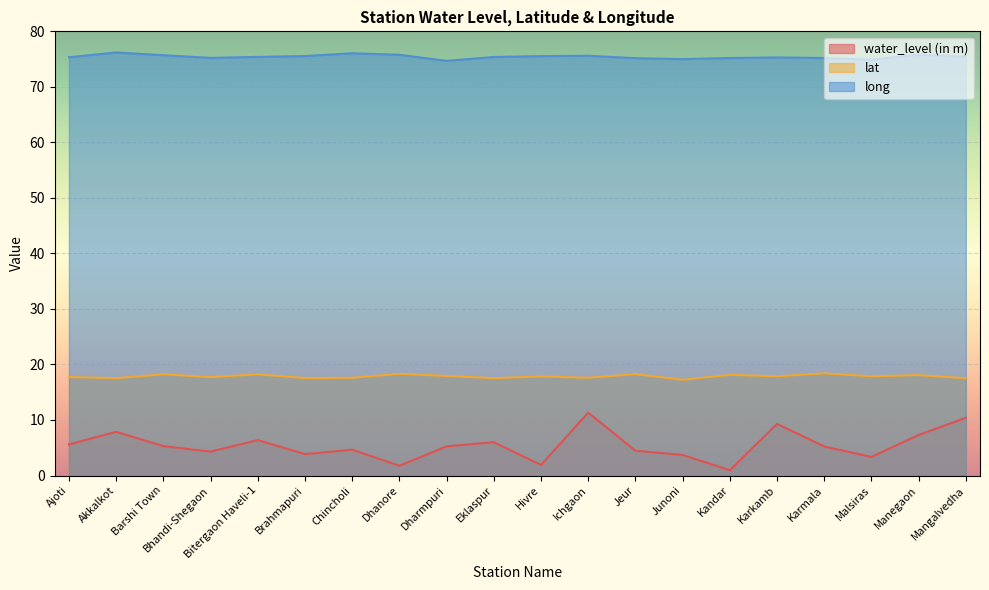

True or false: long has a value of 76.2 at Akkalkot.

True